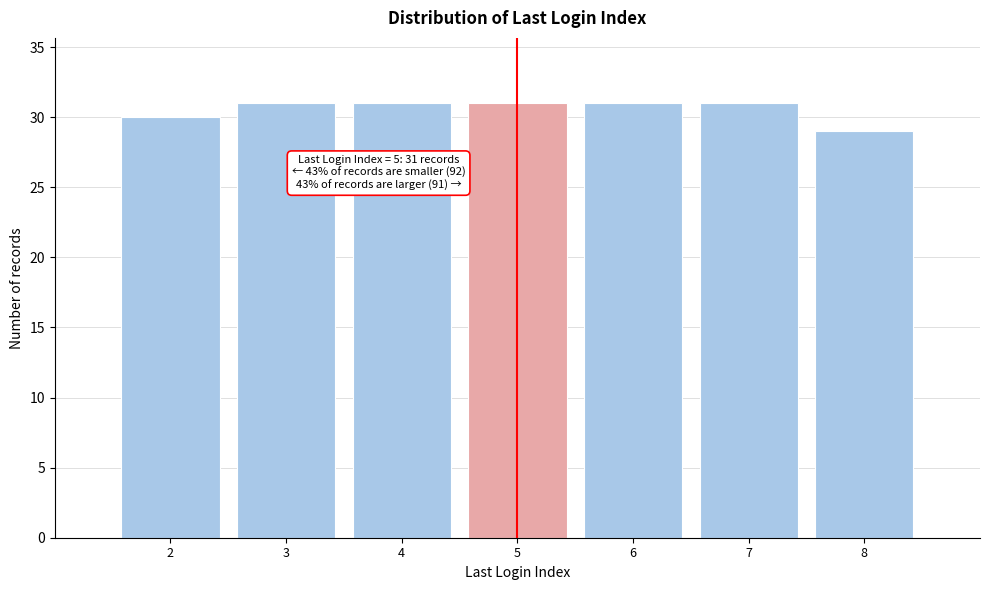

Reading left to right, transcribe all the data shown in this chart.

30	31	31	31	31	31	29